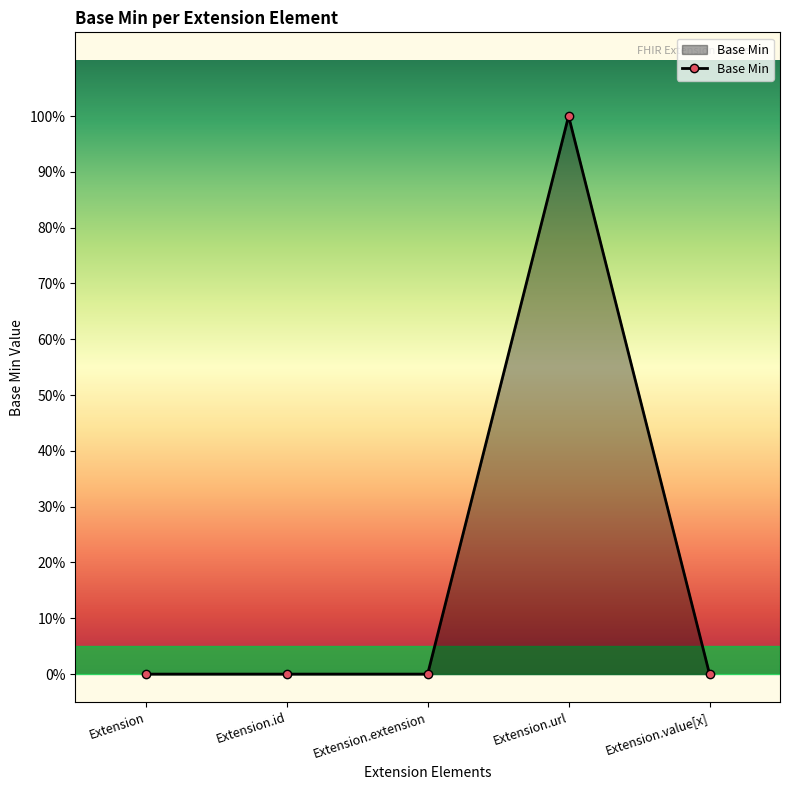

Reading right to left, extract all data points from this chart.

0	1	0	0	0